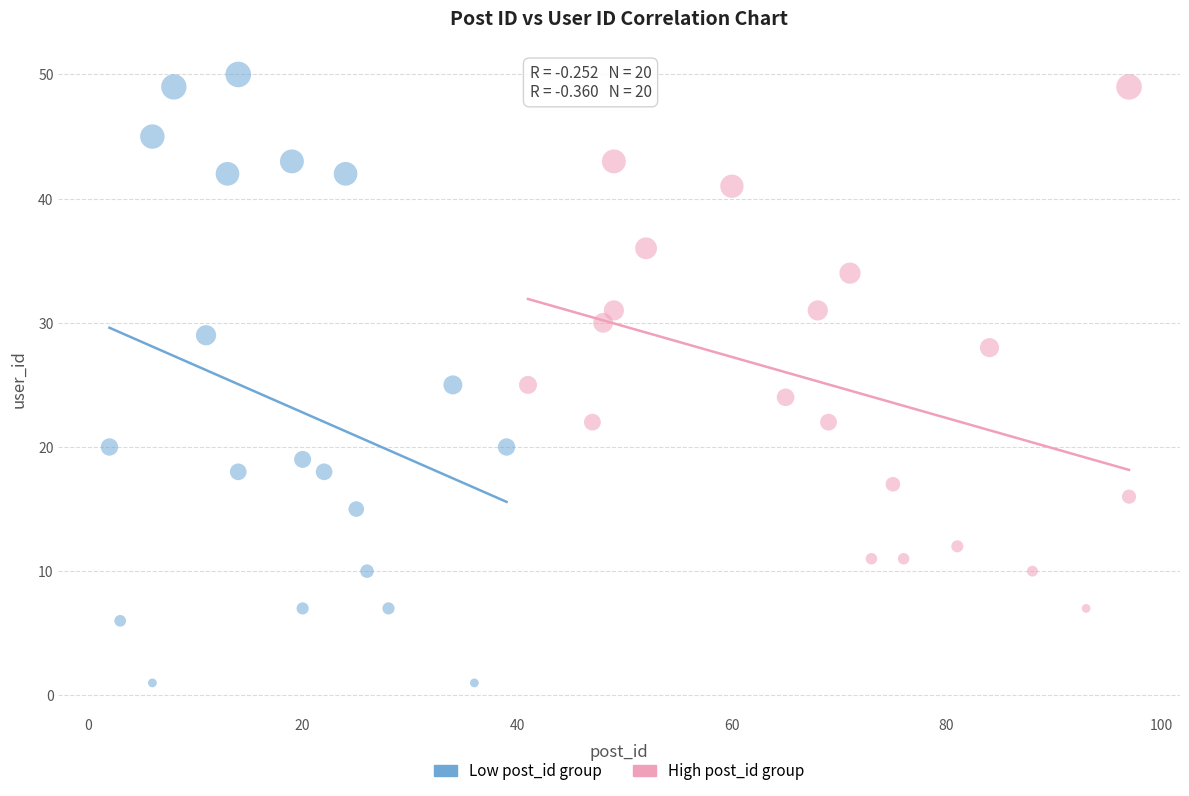

Which series has the largest Y range (max minus min)?

Low post_id group